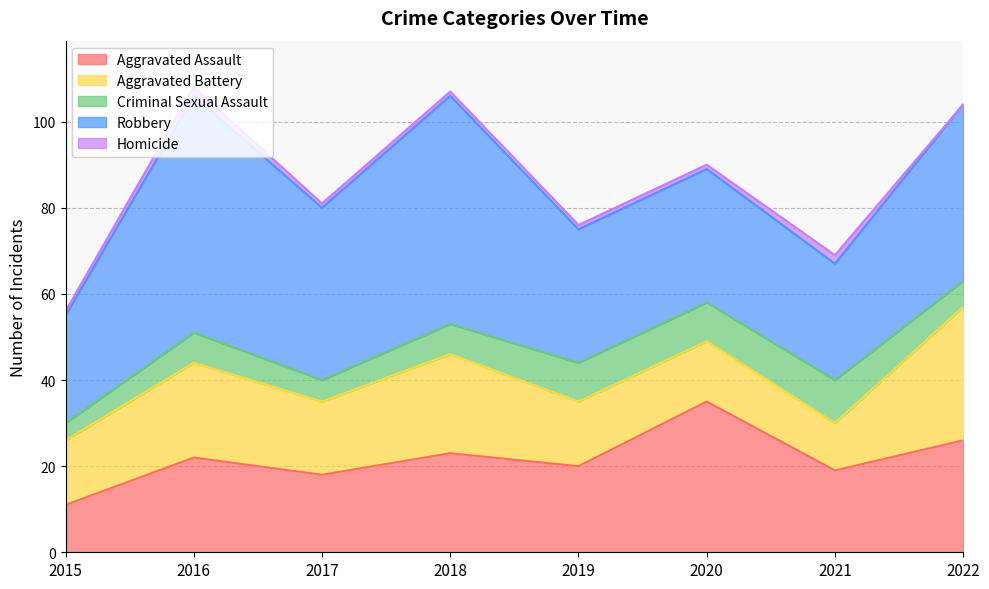

Reading left to right, extract all data points from this chart.

Aggravated Assault: 2015=11	2016=22	2017=18	2018=23	2019=20	2020=35	2021=19	2022=26
Aggravated Battery: 2015=15	2016=22	2017=17	2018=23	2019=15	2020=14	2021=11	2022=31
Criminal Sexual Assault: 2015=4	2016=7	2017=5	2018=7	2019=9	2020=9	2021=10	2022=6
Robbery: 2015=25	2016=55	2017=40	2018=53	2019=31	2020=31	2021=27	2022=41
Homicide: 2015=1	2016=2	2017=1	2018=1	2019=1	2020=1	2021=2	2022=0